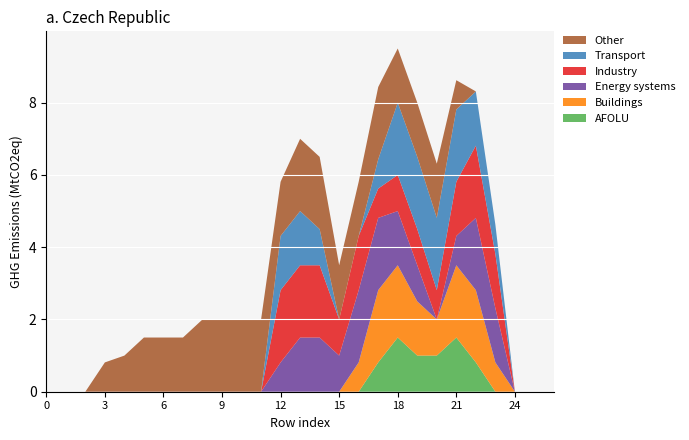

Reading left to right, transcribe all the data shown in this chart.

col_10: 0.0	0.0	0.0	0.0	0.0	0.0	0.0	0.0	0.0	0.0	0.0	0.0	0.0	0.0	0.0	0.0	0.0	0.8	1.5	1.0	1.0	1.5	0.8	0.0	0.0	0.0	0.0
col_11: 0.0	0.0	0.0	0.0	0.0	0.0	0.0	0.0	0.0	0.0	0.0	0.0	0.0	0.0	0.0	0.0	0.8	2.0	2.0	1.5	1.0	2.0	2.0	0.8	0.0	0.0	0.0
col_12: 0.0	0.0	0.0	0.0	0.0	0.0	0.0	0.0	0.0	0.0	0.0	0.0	0.8	1.5	1.5	1.0	2.0	2.0	1.5	1.0	0.0	0.8	2.0	1.5	0.0	0.0	0.0
col_13: 0.0	0.0	0.0	0.0	0.0	0.0	0.0	0.0	0.0	0.0	0.0	0.0	2.0	2.0	2.0	1.0	1.5	0.8	1.0	1.0	0.8	1.5	2.0	1.5	0.0	0.0	0.0
col_14: 0.0	0.0	0.0	0.0	0.0	0.0	0.0	0.0	0.0	0.0	0.0	0.0	1.5	1.5	1.0	0.0	0.0	0.8	2.0	2.0	2.0	2.0	1.5	0.8	0.0	0.0	0.0
col_15: 0.0	0.0	0.0	0.8	1.0	1.5	1.5	1.5	2.0	2.0	2.0	2.0	1.5	2.0	2.0	1.5	1.5	2.0	1.5	1.5	1.5	0.8	0.0	0.0	0.0	0.0	0.0